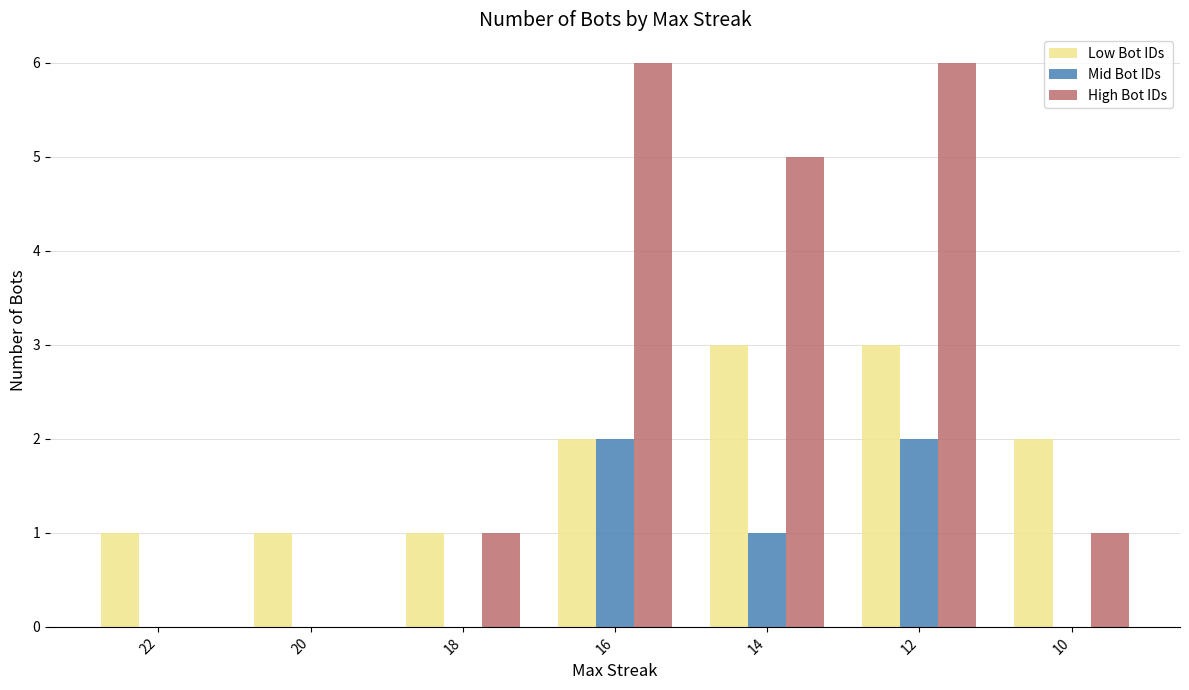

How many High Bot IDs values are between 0 and 6?

7